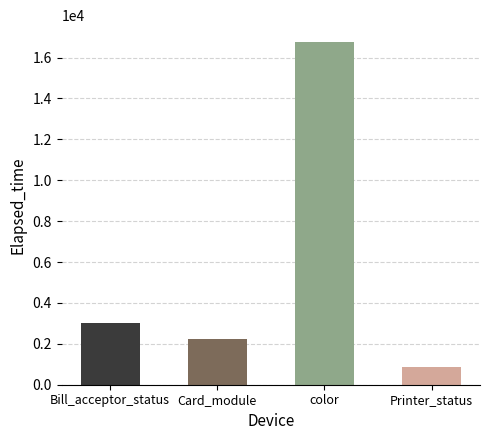

Reading right to left, list all the values displayed in this chart.

Printer_status=885.0	color=16747.9	Card_module=2253.3	Bill_acceptor_status=3029.7